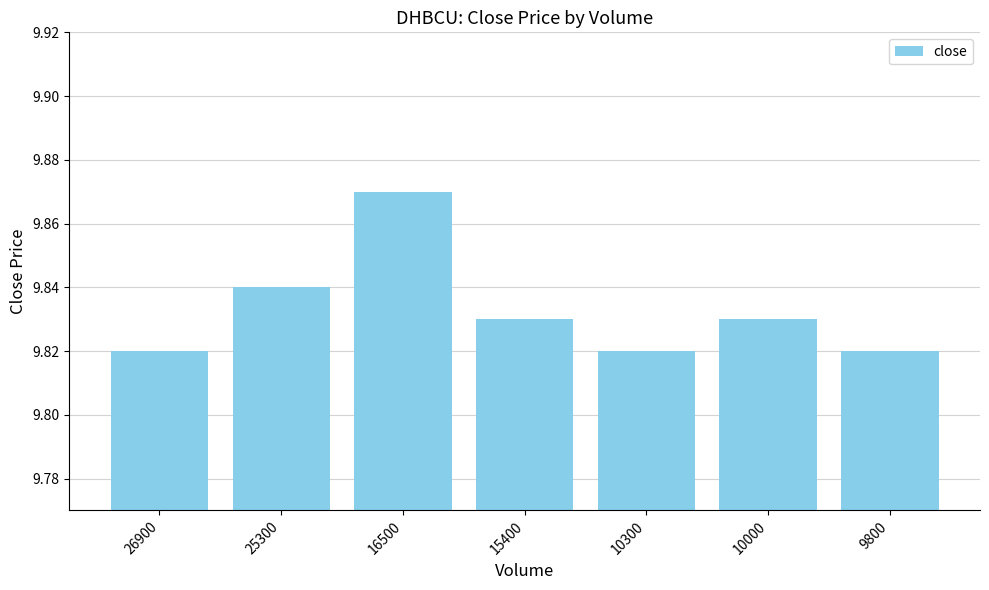

Which has a higher value, 10000 or 16500?

16500